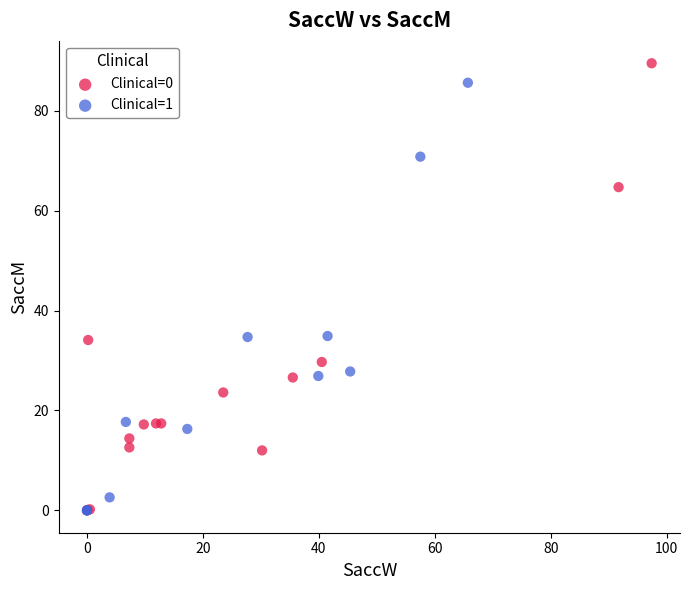

Which series reaches the maximum Y coordinate?

Clinical=0